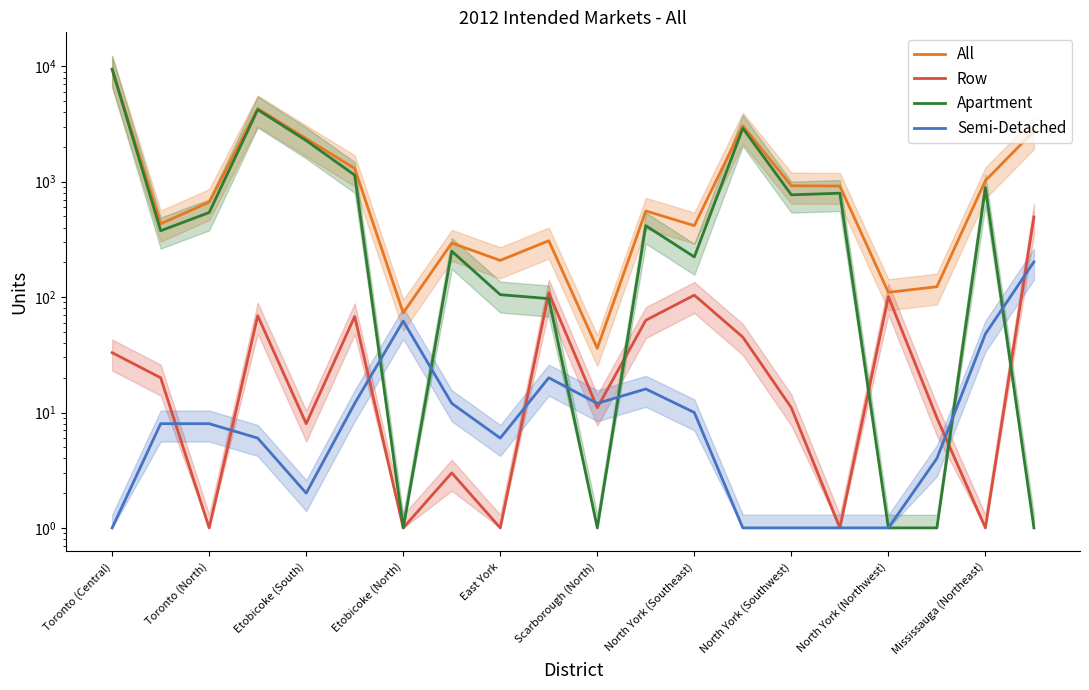

What is the difference between the second highest and minimum values in the Apartment series?

4208